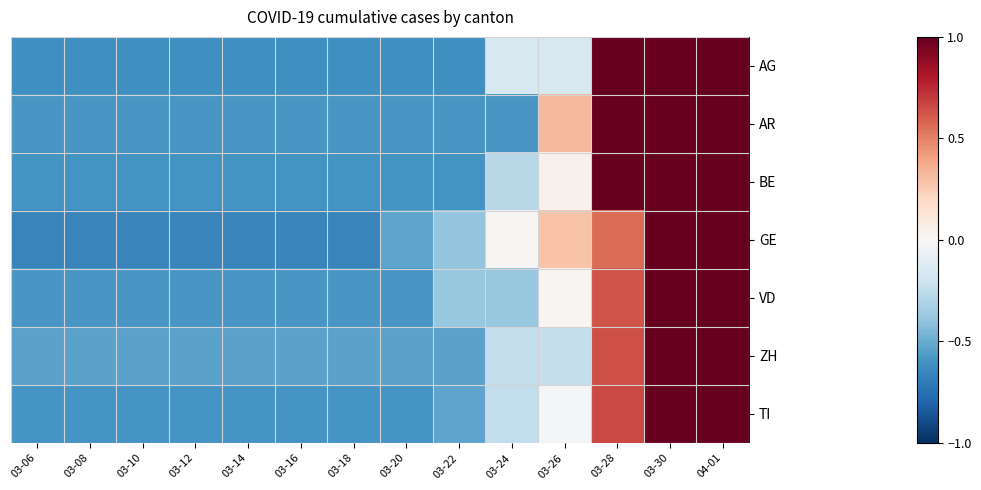

Reading left to right, transcribe all the data shown in this chart.

AG: 03-06=-0.6	03-08=-0.6	03-10=-0.6	03-12=-0.6	03-14=-0.6	03-16=-0.6	03-18=-0.6	03-20=-0.6	03-22=-0.6	03-24=-0.2	03-26=-0.2	03-28=1.0	03-30=1.0	04-01=1.0
AR: 03-06=-0.6	03-08=-0.6	03-10=-0.6	03-12=-0.6	03-14=-0.6	03-16=-0.6	03-18=-0.6	03-20=-0.6	03-22=-0.6	03-24=-0.6	03-26=0.3	03-28=1.0	03-30=1.0	04-01=1.0
BE: 03-06=-0.6	03-08=-0.6	03-10=-0.6	03-12=-0.6	03-14=-0.6	03-16=-0.6	03-18=-0.6	03-20=-0.6	03-22=-0.6	03-24=-0.3	03-26=0.0	03-28=1.0	03-30=1.0	04-01=1.0
GE: 03-06=-0.7	03-08=-0.7	03-10=-0.7	03-12=-0.7	03-14=-0.7	03-16=-0.7	03-18=-0.7	03-20=-0.5	03-22=-0.4	03-24=0.0	03-26=0.3	03-28=0.6	03-30=1.0	04-01=1.0
VD: 03-06=-0.6	03-08=-0.6	03-10=-0.6	03-12=-0.6	03-14=-0.6	03-16=-0.6	03-18=-0.6	03-20=-0.6	03-22=-0.4	03-24=-0.4	03-26=0.0	03-28=0.6	03-30=1.0	04-01=1.0
ZH: 03-06=-0.5	03-08=-0.5	03-10=-0.5	03-12=-0.5	03-14=-0.5	03-16=-0.5	03-18=-0.5	03-20=-0.5	03-22=-0.5	03-24=-0.2	03-26=-0.2	03-28=0.6	03-30=1.0	04-01=1.0
TI: 03-06=-0.6	03-08=-0.6	03-10=-0.6	03-12=-0.6	03-14=-0.6	03-16=-0.6	03-18=-0.6	03-20=-0.6	03-22=-0.5	03-24=-0.2	03-26=-0.0	03-28=0.7	03-30=1.0	04-01=1.0